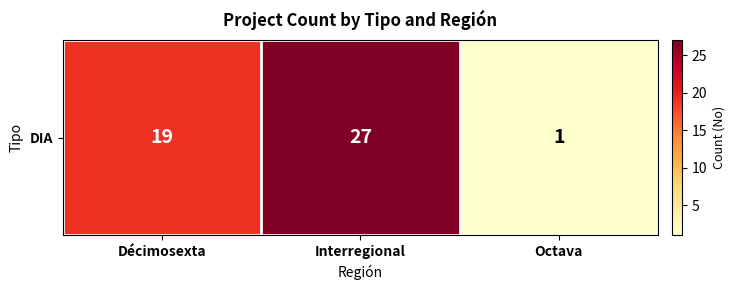

What is the smallest value displayed?

1